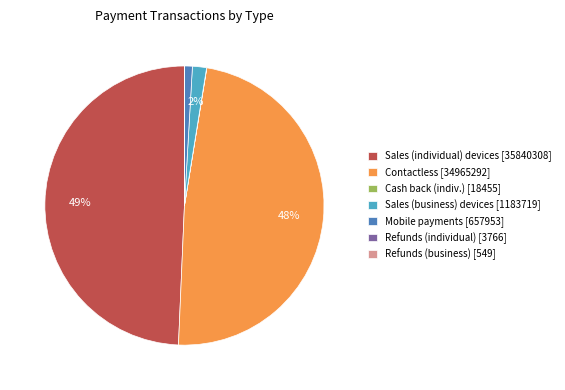

Which category has the biggest portion of the pie?

Sales (individual) devices [35840308]